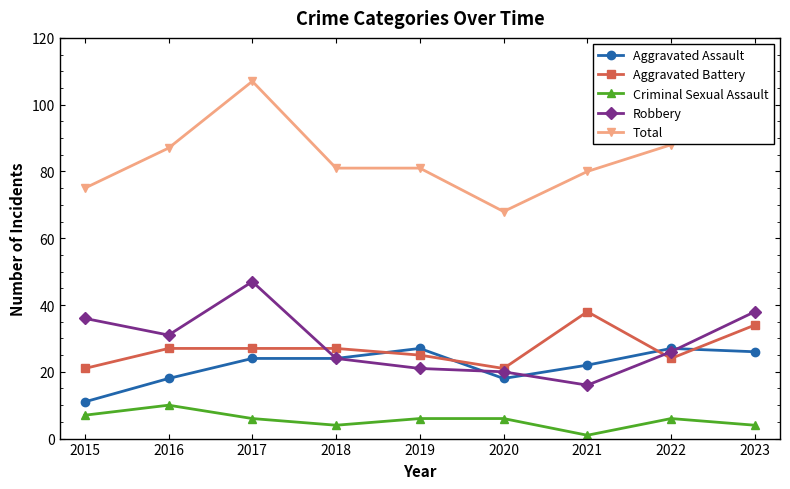

Reading right to left, transcribe all the data shown in this chart.

Aggravated Assault: 26	27	22	18	27	24	24	18	11
Aggravated Battery: 34	24	38	21	25	27	27	27	21
Criminal Sexual Assault: 4	6	1	6	6	4	6	10	7
Robbery: 38	26	16	20	21	24	47	31	36
Total: 105	88	80	68	81	81	107	87	75